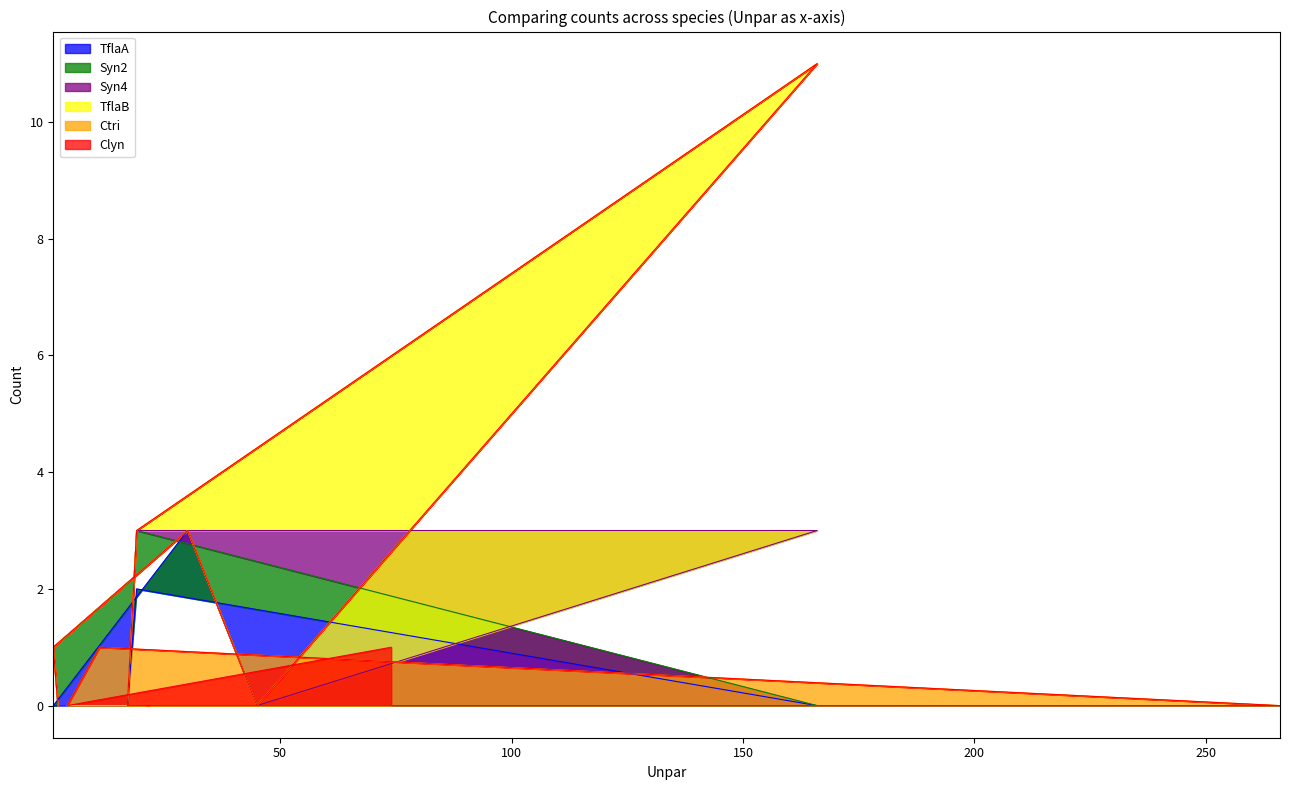

Does the chart have visible grid lines?

No